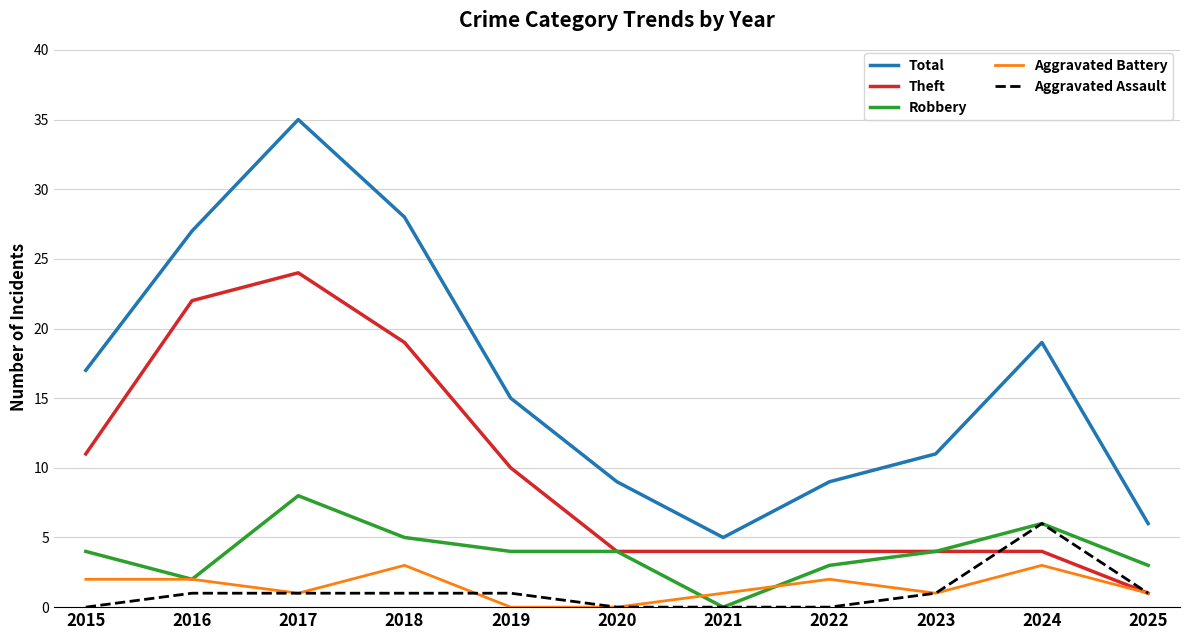

What is the difference between the second highest and minimum values in the Robbery series?

6